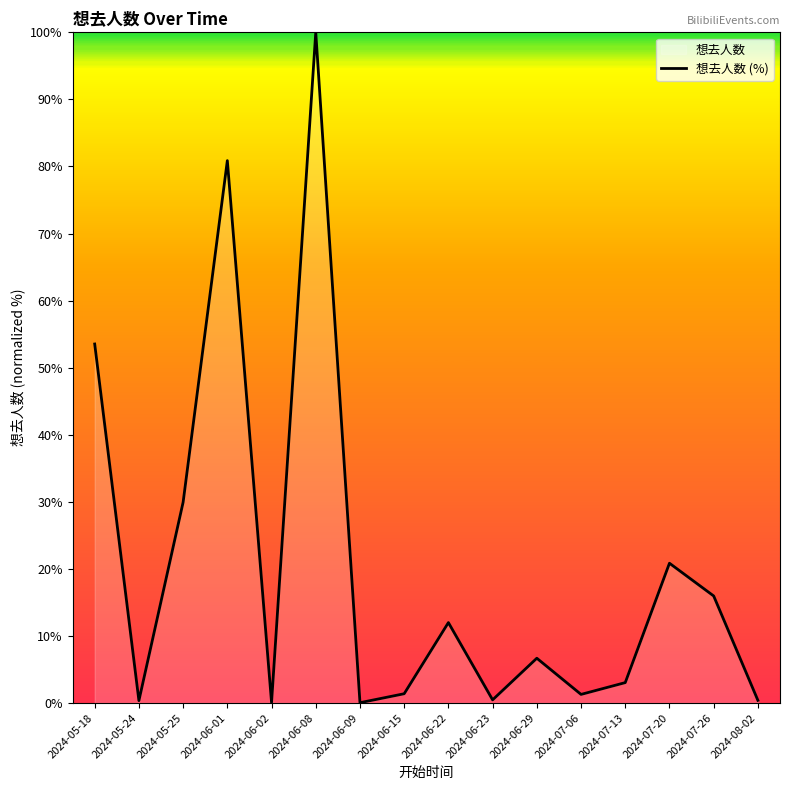

How many categories are shown in the chart?

16